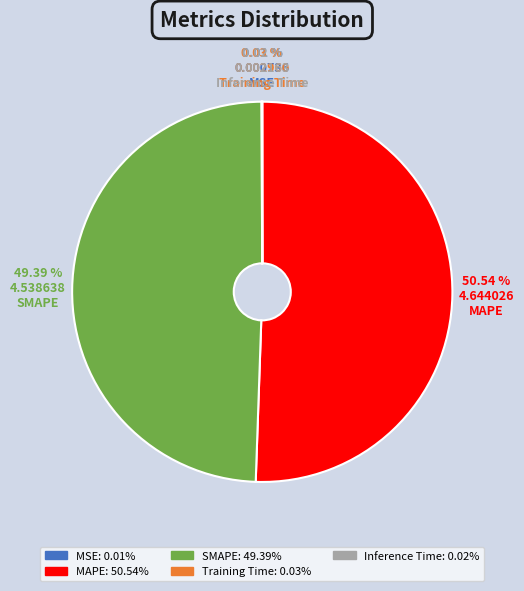

To the nearest percent, what is the difference between the largest and smallest slice percentages?

51%